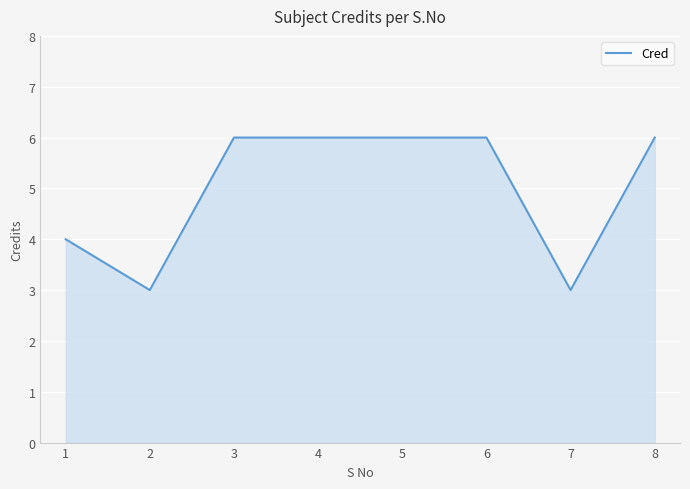

Reading left to right, transcribe all the data shown in this chart.

1=4	2=3	3=6	4=6	5=6	6=6	7=3	8=6